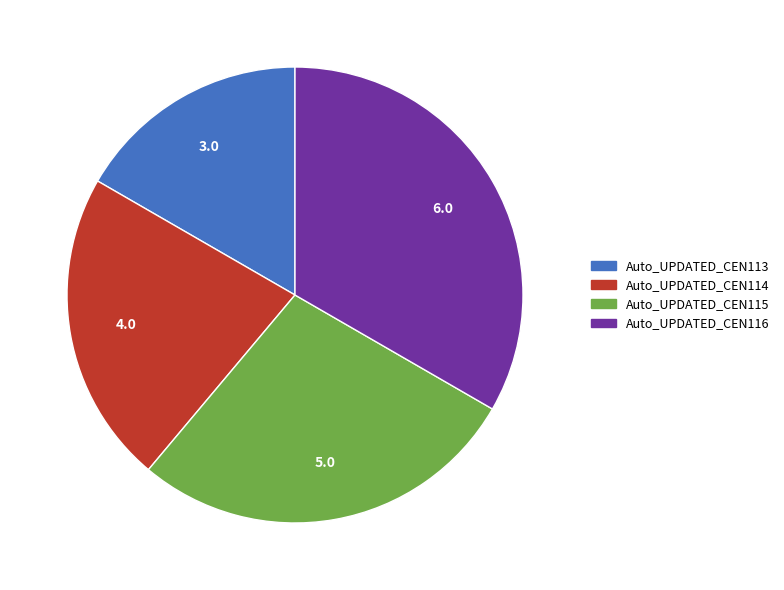

What is the ratio of the value at Auto_UPDATED_CEN113 to the value at Auto_UPDATED_CEN115?

0.6